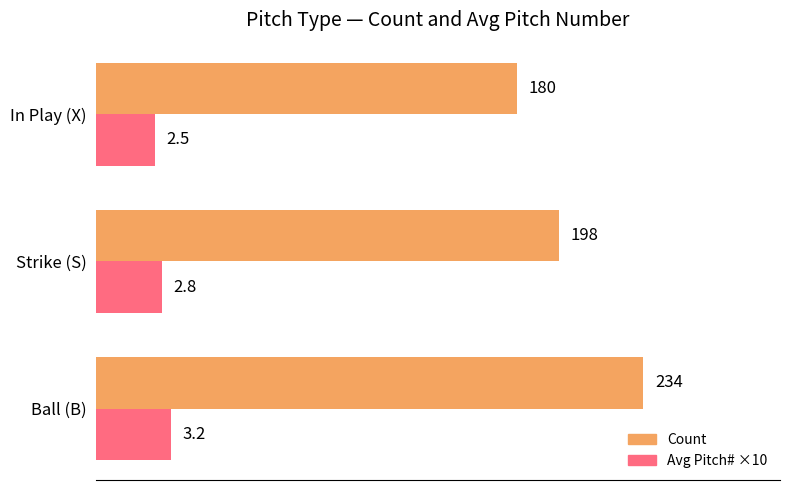

Which label corresponds to the largest value in the chart?

Ball (B)